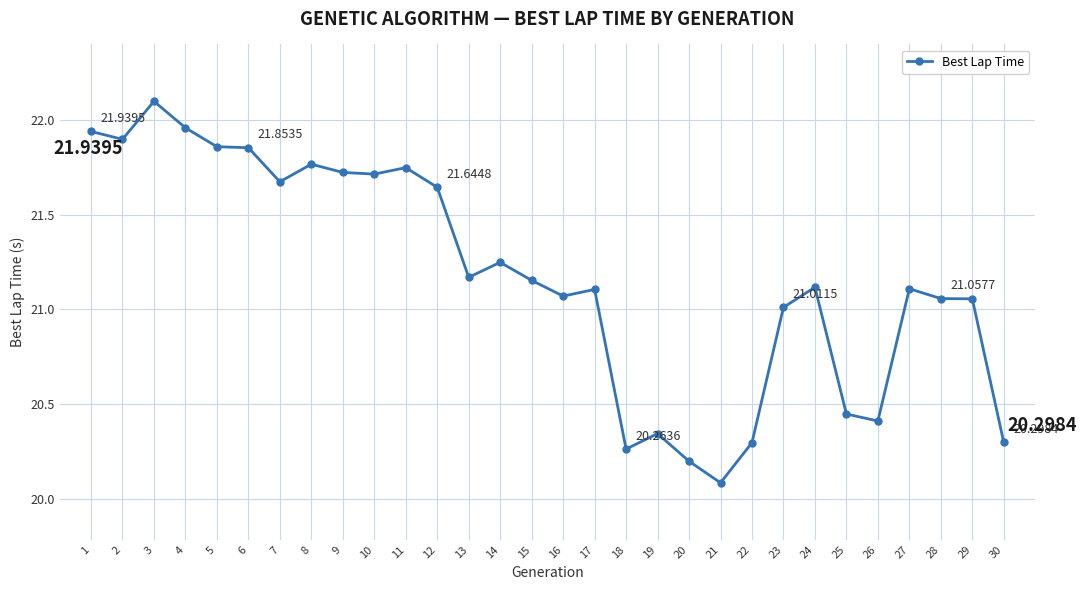

What is the sum of the values at 10 and 18?

42.0